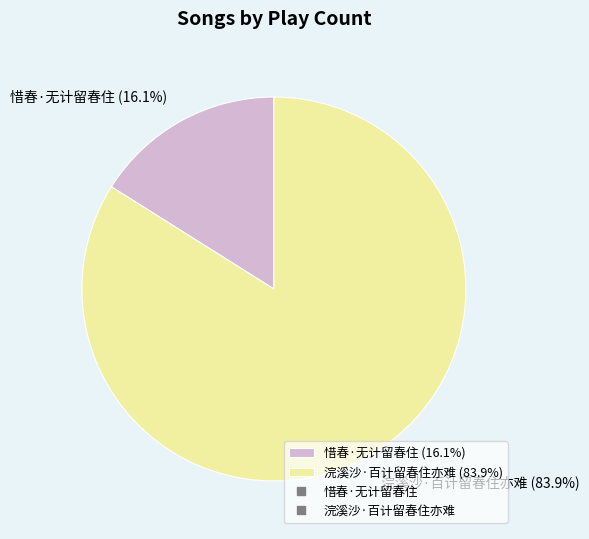

To the nearest percent, what is the difference between the largest and smallest slice percentages?

68%